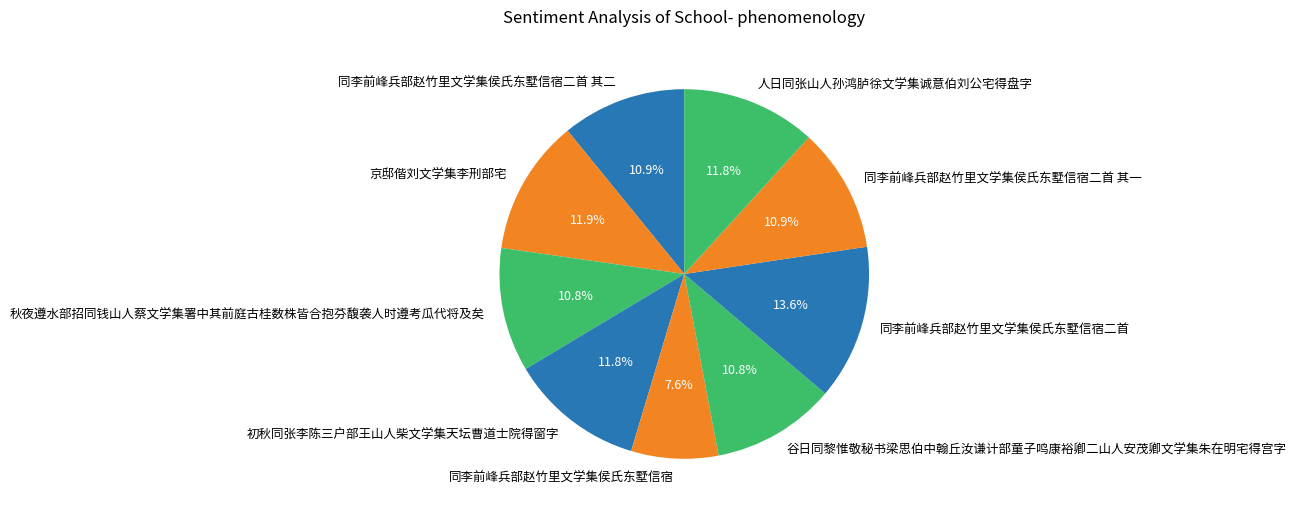

How many slices are in this pie chart?

9